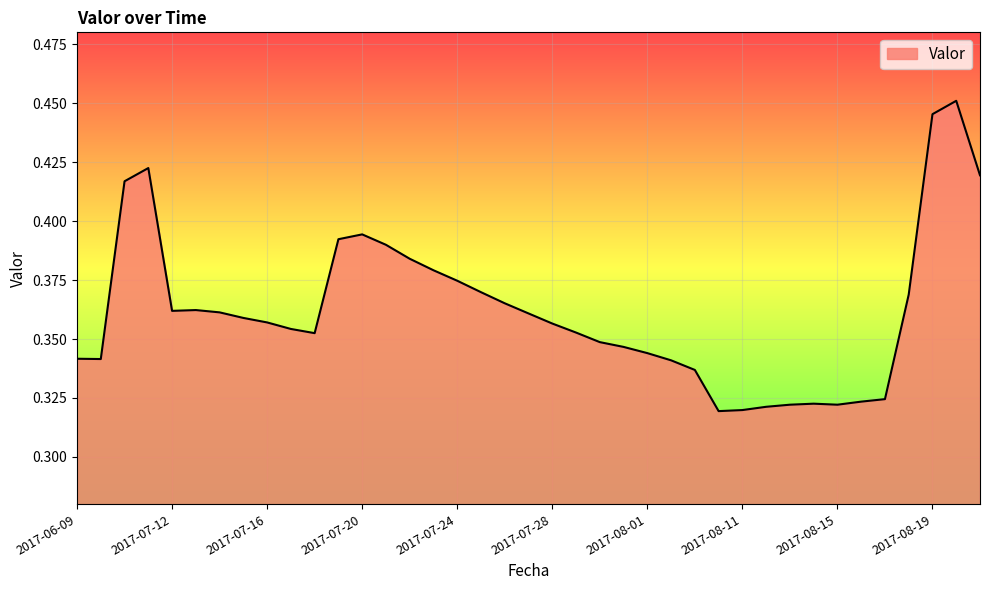

What is the smallest value displayed?

0.3